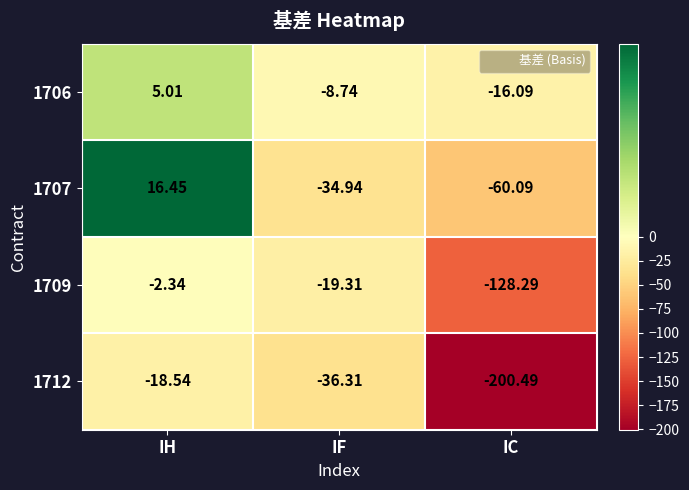

At which category is the sum across all series the highest?

IH